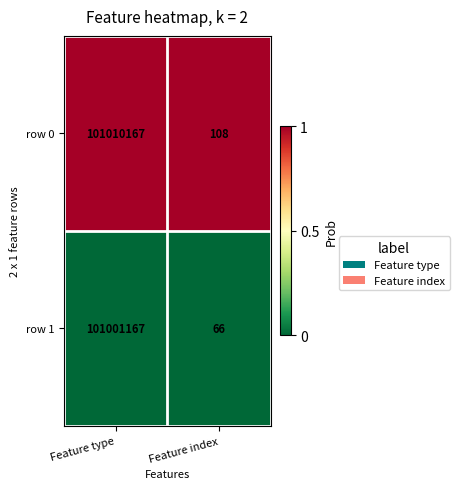

What is the highest value of the row 0 series?

101010167